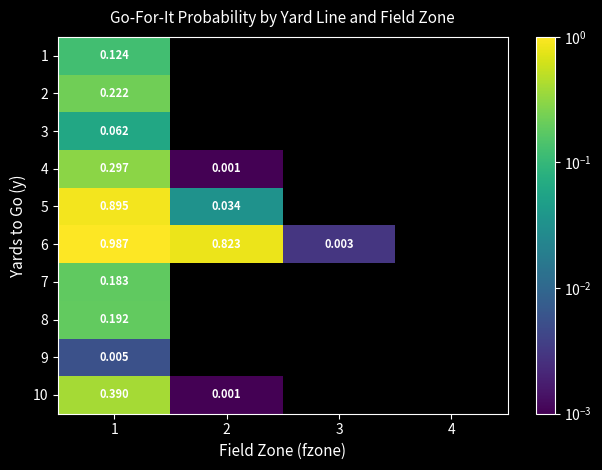

What is the sum of all 10 values?

0.4